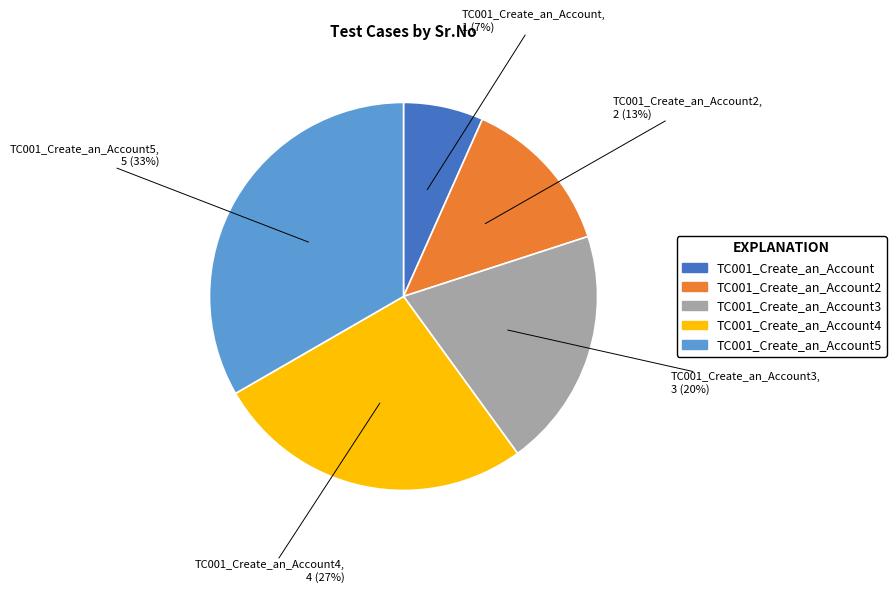

Is there any slice that represents more than half of the pie?

No